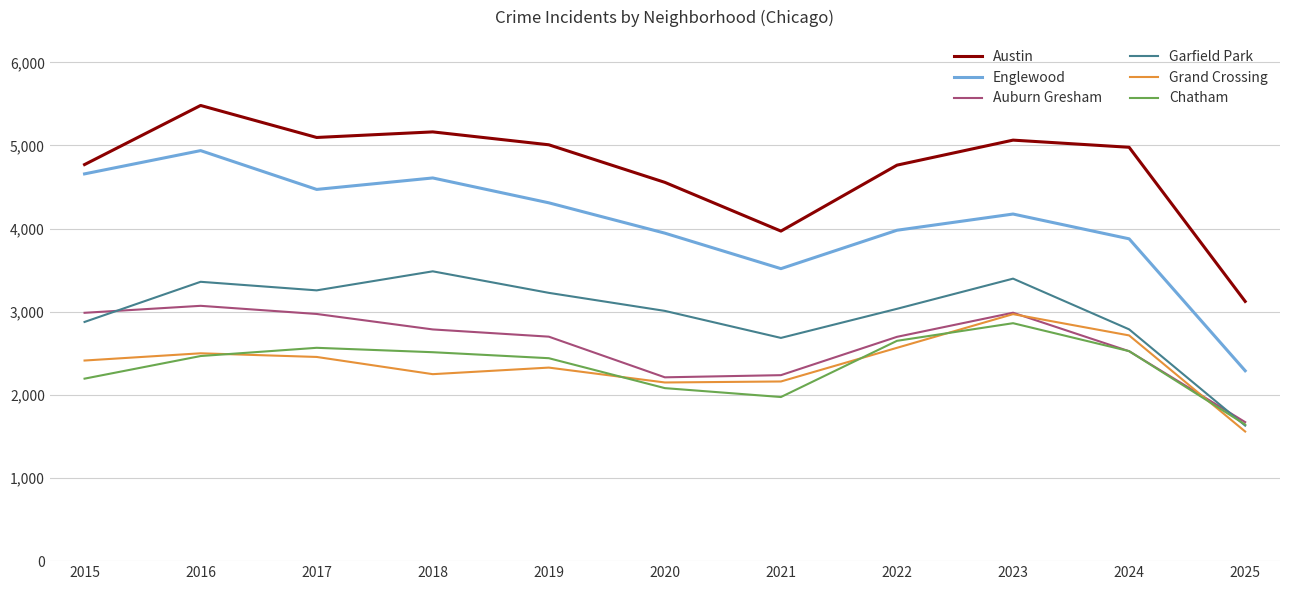

At which label does Chatham reach its peak?

2023